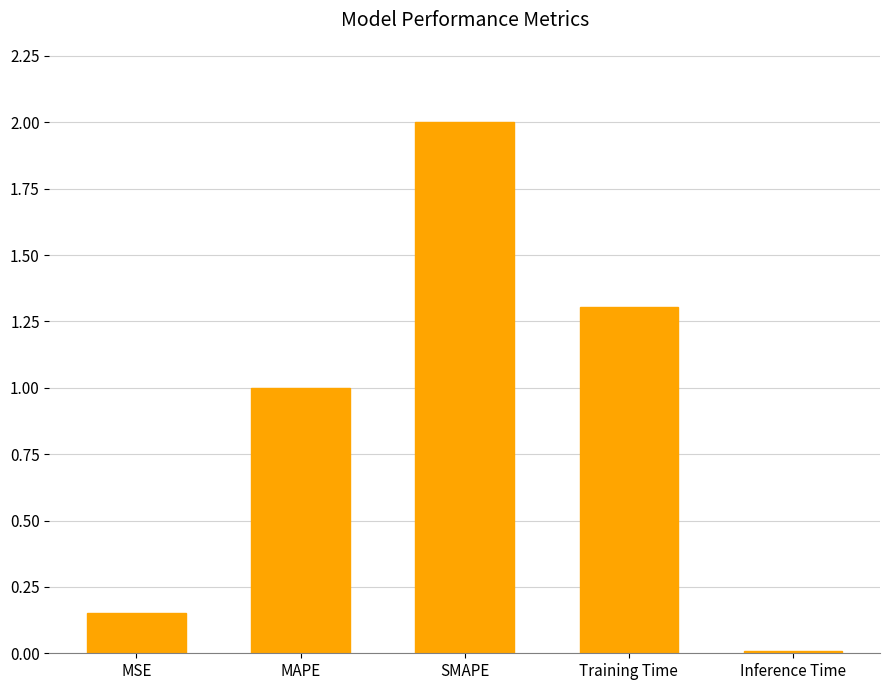

What is the label of the 5th bar from the left?

Inference Time